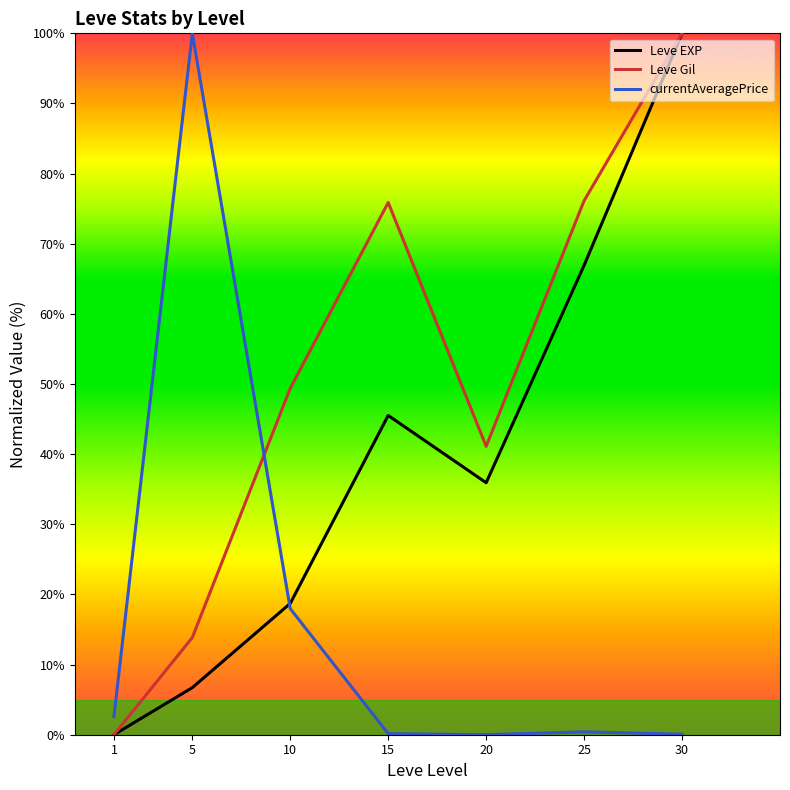

The Leve EXP series shows 100.0 at 30. True or false?

True